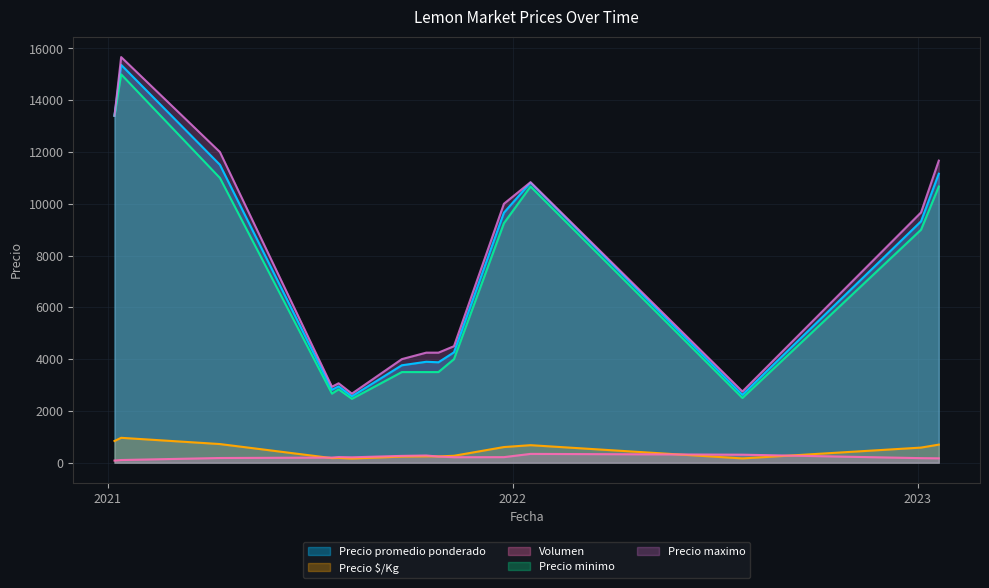

True or false: Volumen has a value of 107 at 2021-08-09.

False